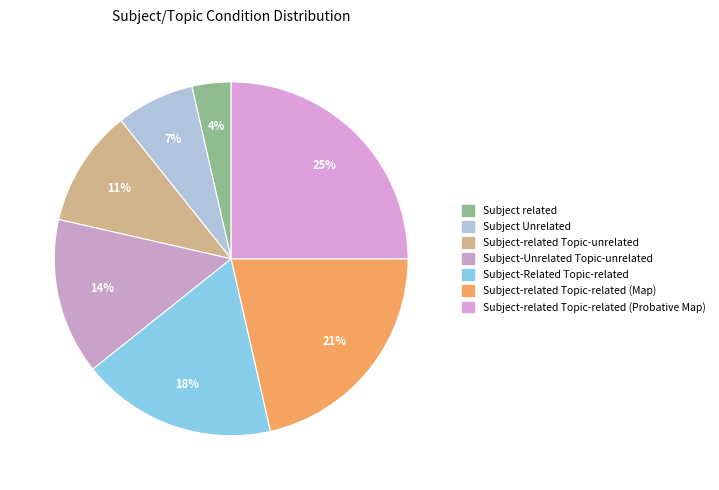

Do Subject related and Subject-related Topic-related (Map) together represent more than half of the pie?

No